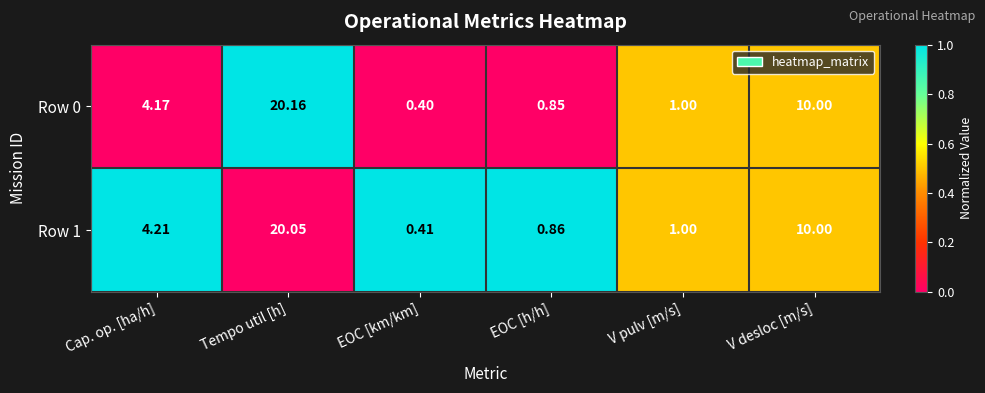

Which category has the highest value across all series?

Tempo util [h]